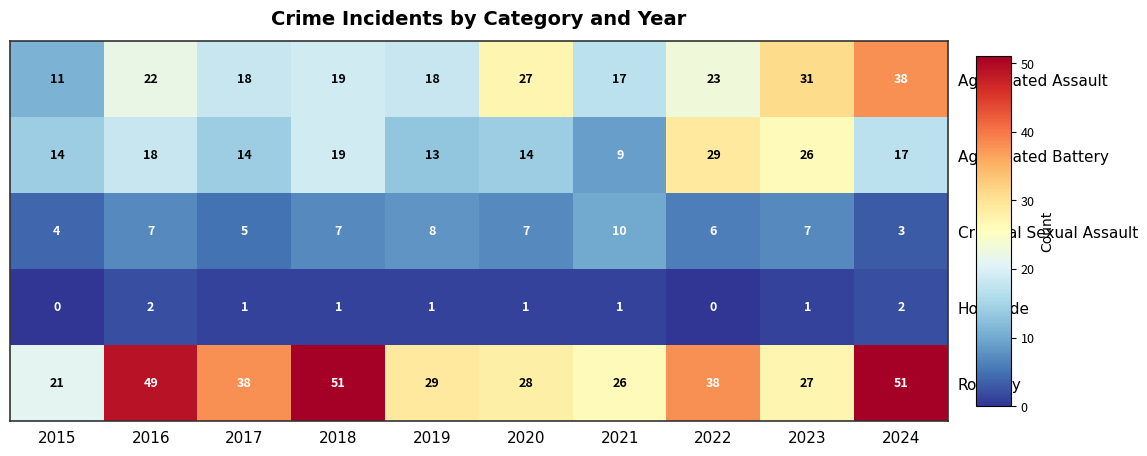

At which category is the sum across all series the highest?

2024